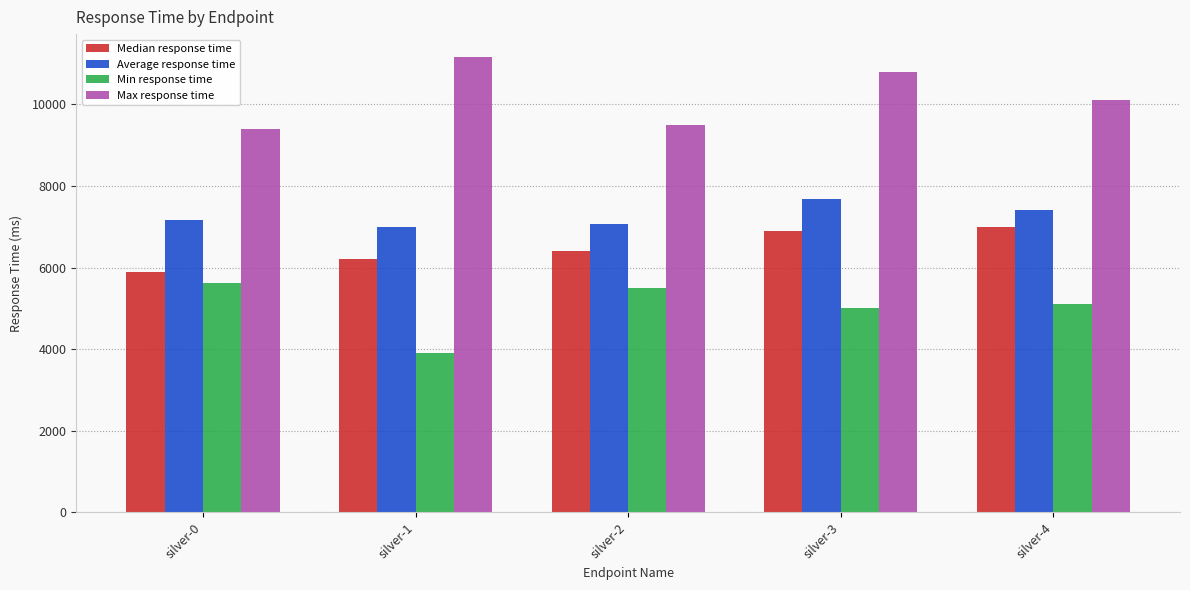

List the series in order of their overall mean, highest first.

Max response time, Average response time, Median response time, Min response time